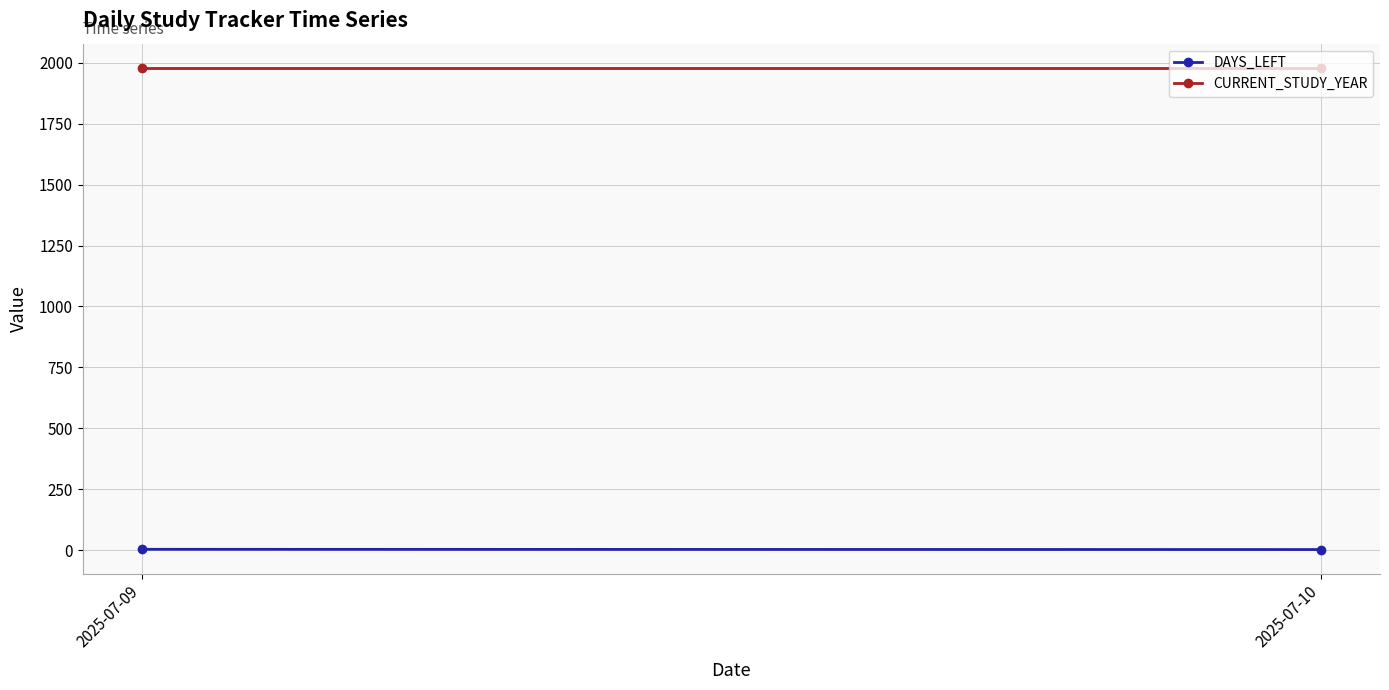

What is the sum of all CURRENT_STUDY_YEAR values?

3960